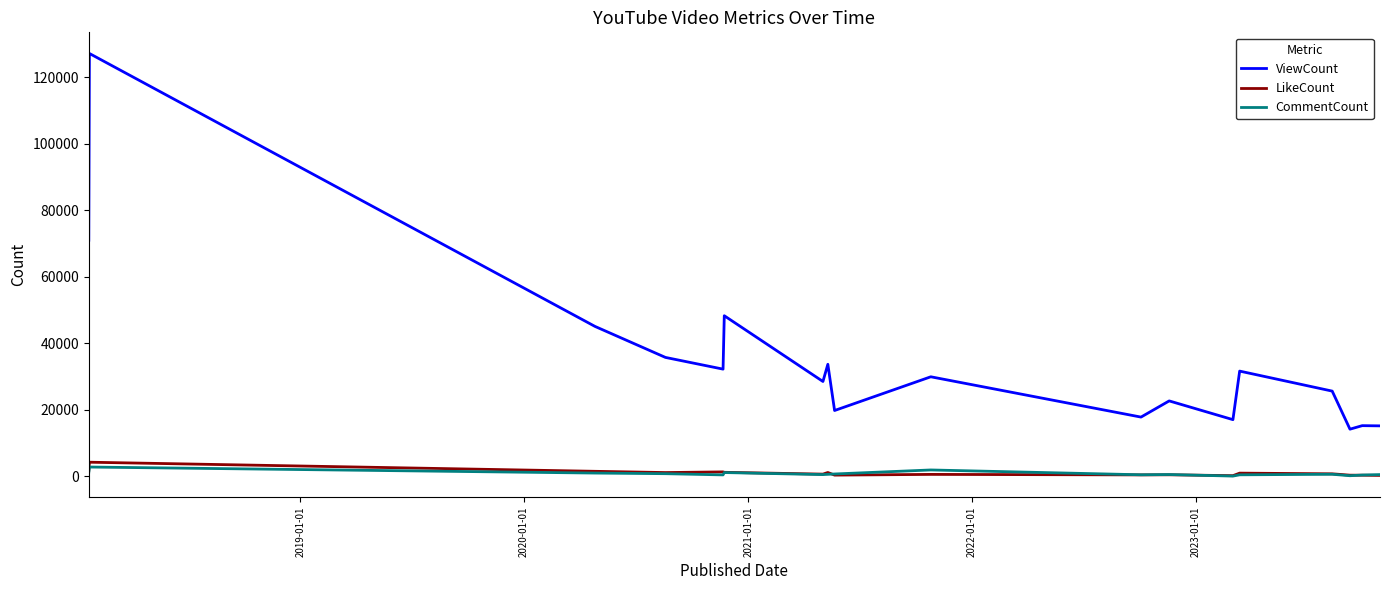

What is the smallest value displayed?

112